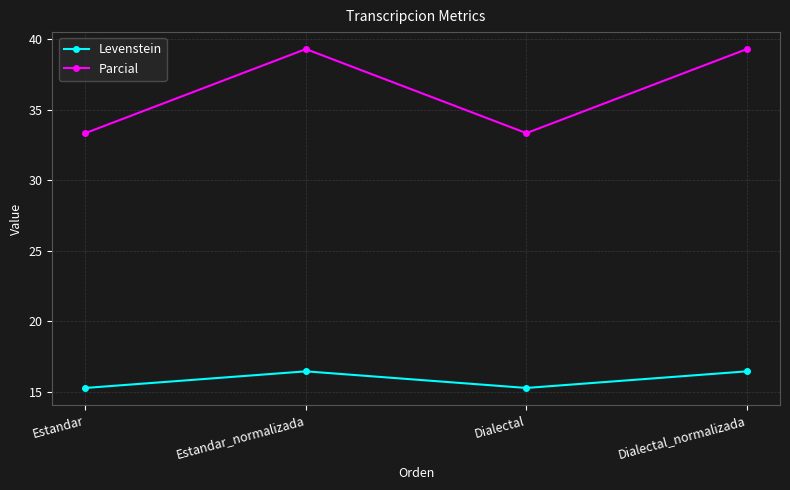

What is the label of the 3rd point from the right?

Estandar_normalizada